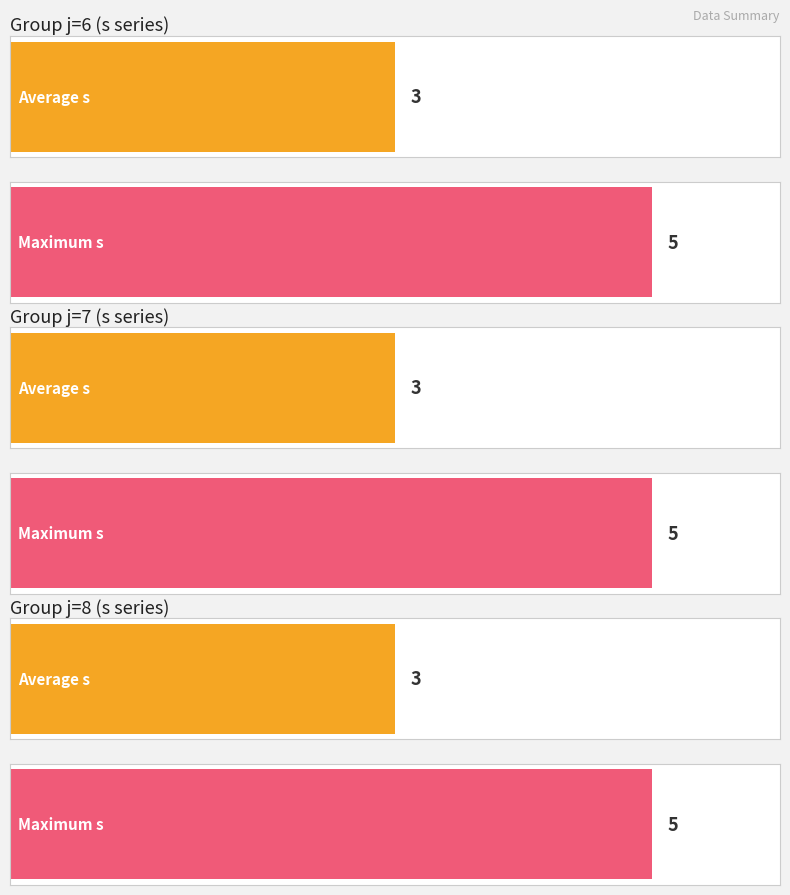

The value of s at j=7,s=2 is 1. True or false?

False